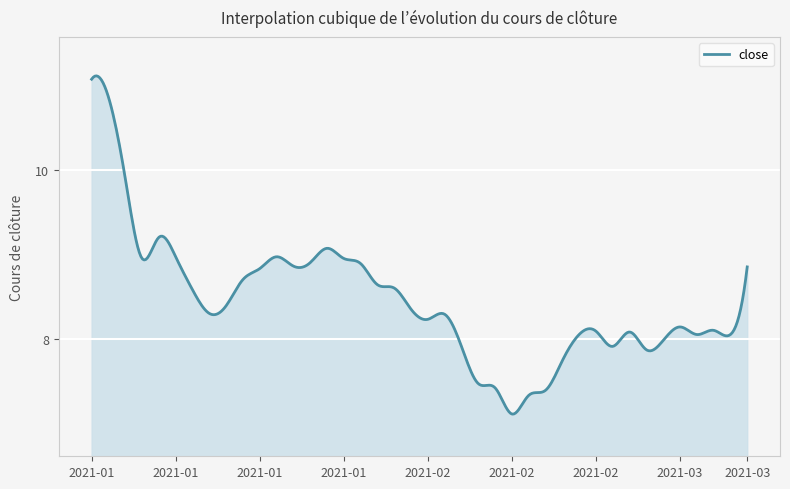

What is the minimum value shown in the chart?

7.1